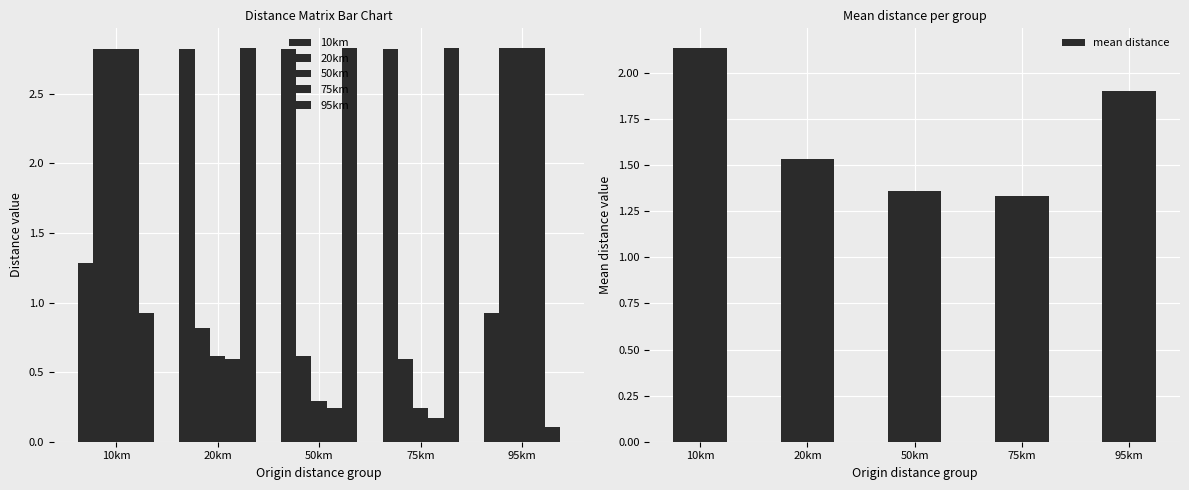

What is the average value of the 75km series?

1.3